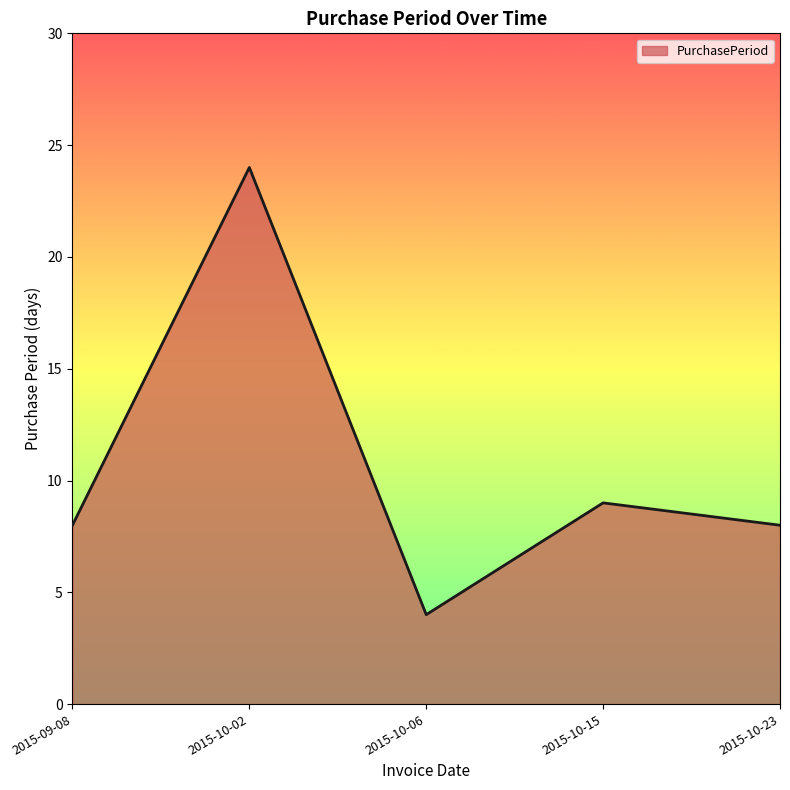

Is it true that the value at 2015-10-06 is 7?

False